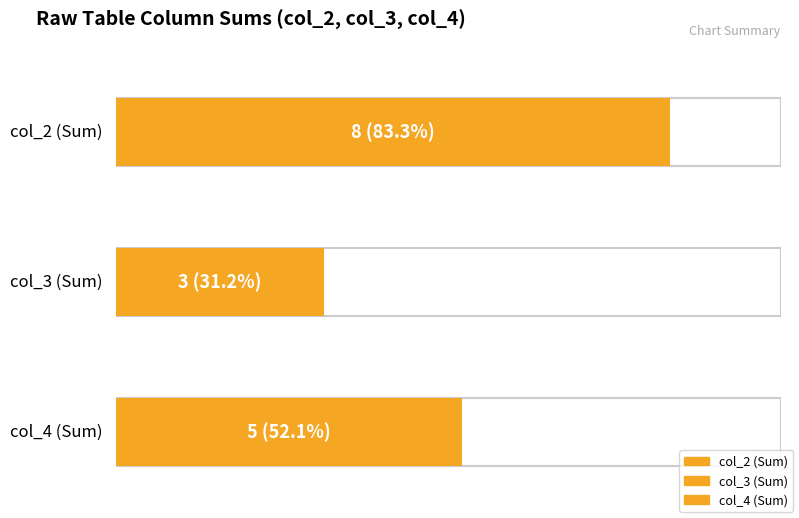

Are the bars horizontal?

Yes